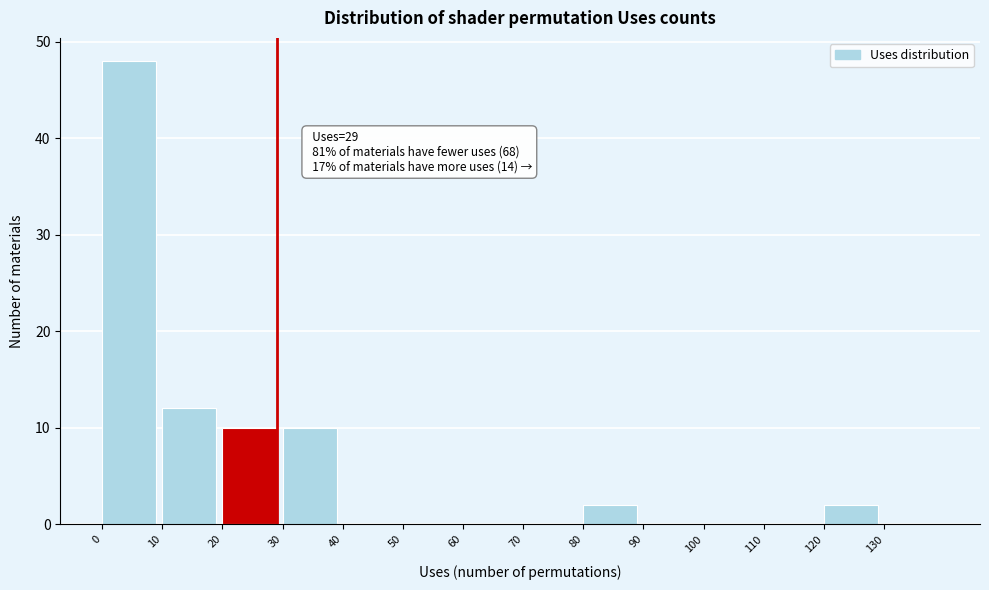

Which range on the x-axis has the tallest bar?

0 to 10